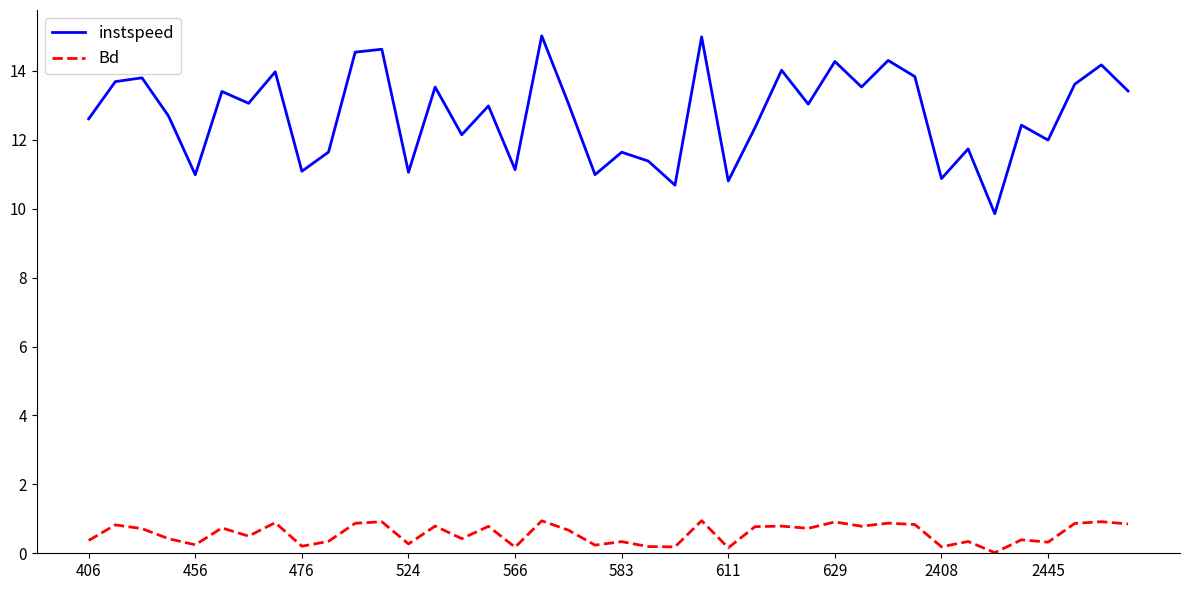

True or false: Bd and instspeed cross at least once.

False